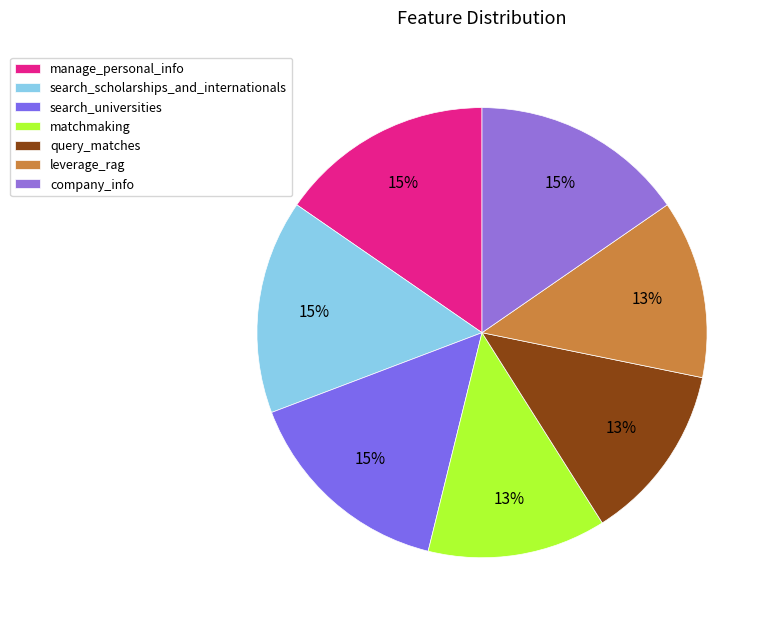

Between leverage_rag and matchmaking, which is larger?

leverage_rag